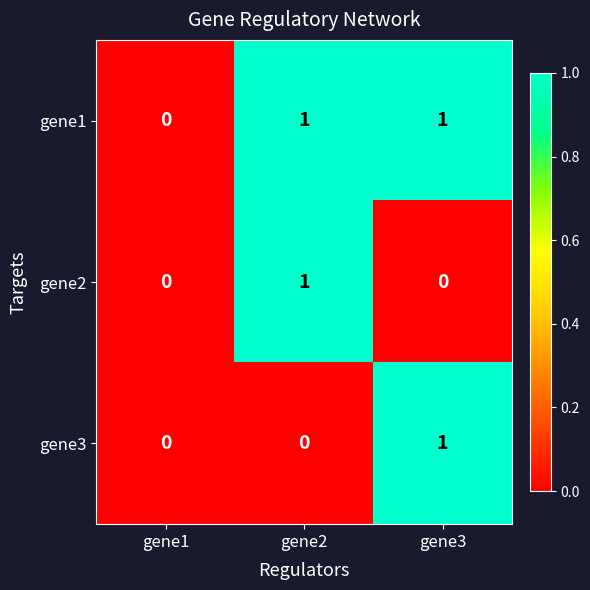

How many positive values does the gene3 series have?

1